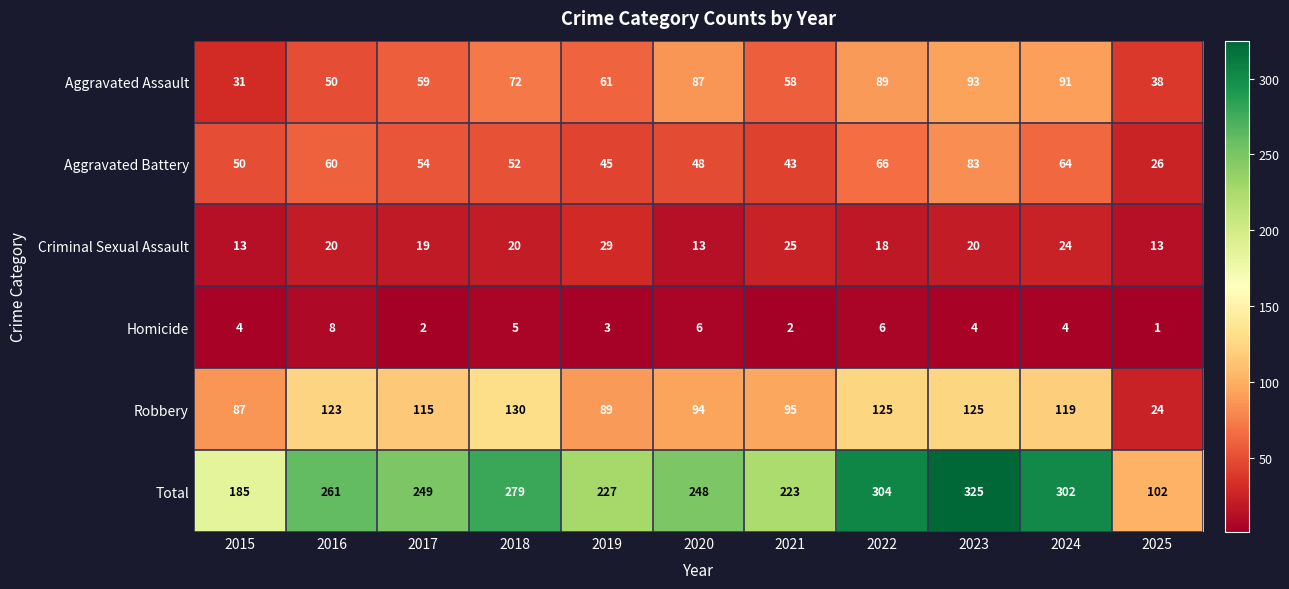

Rank the categories by Aggravated Assault value from lowest to highest.

2015, 2025, 2016, 2021, 2017, 2019, 2018, 2020, 2022, 2024, 2023